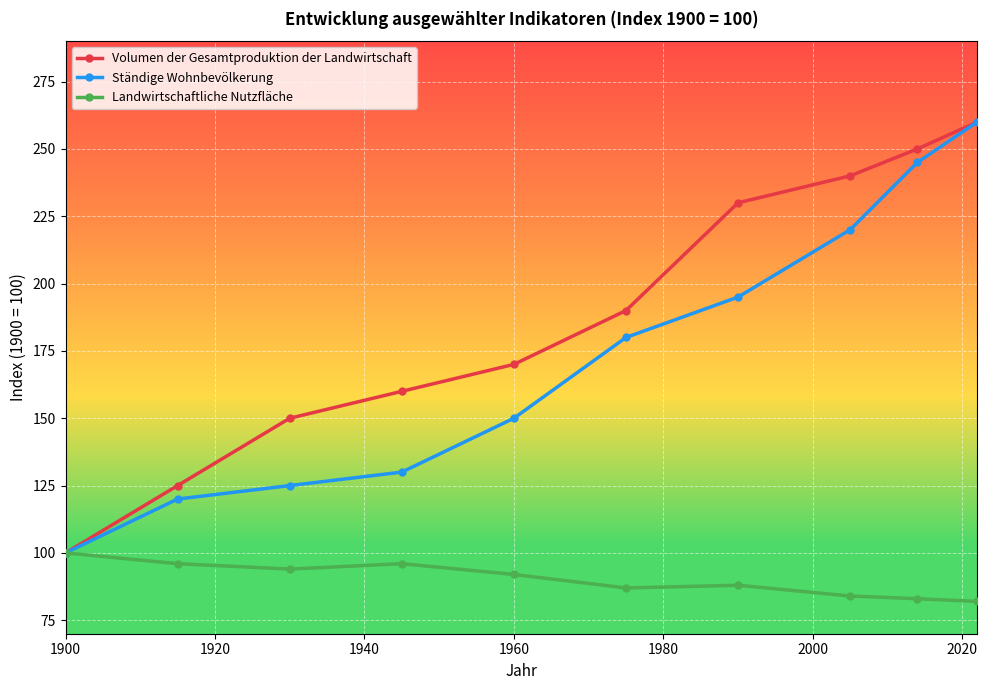

Which series has the largest total across all categories?

Volumen der Gesamtproduktion der Landwirtschaft